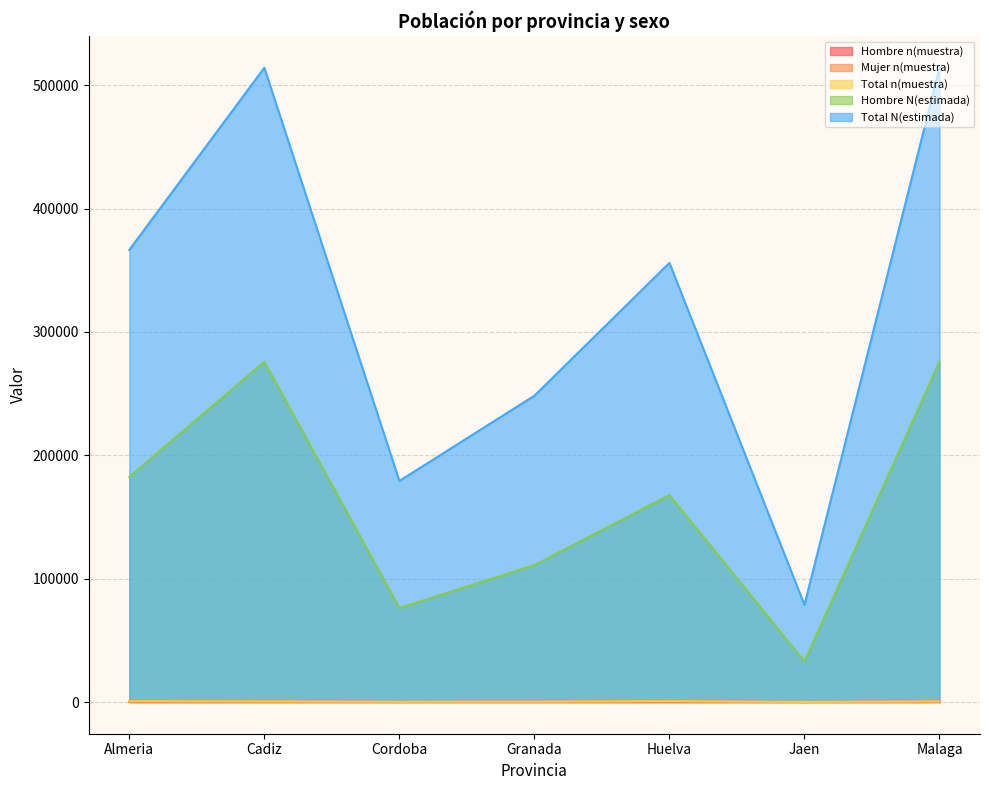

What is the spread (max minus min) of values at Almeria?

366269